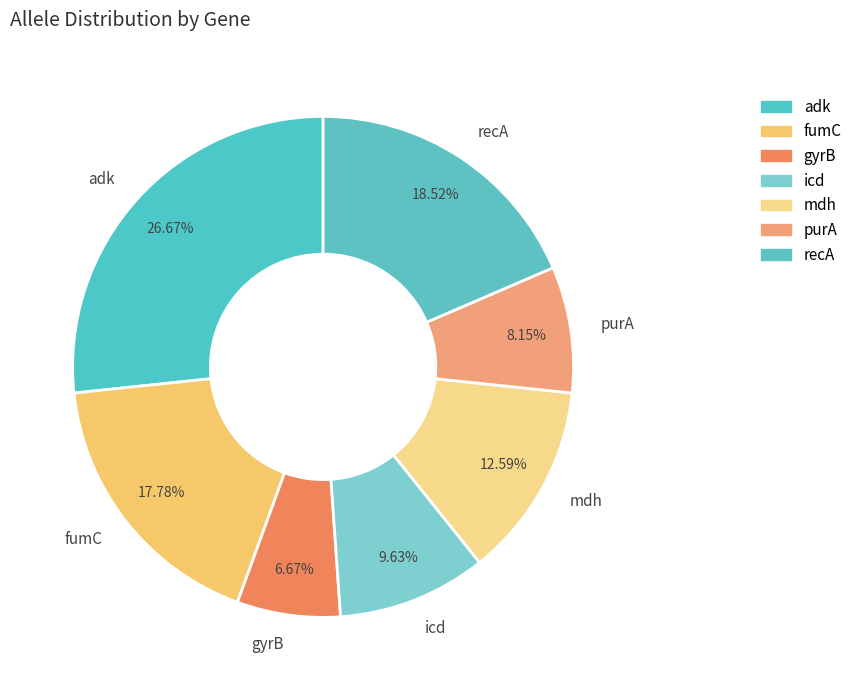

Approximately how many times larger is the value at purA compared to gyrB?

1.2